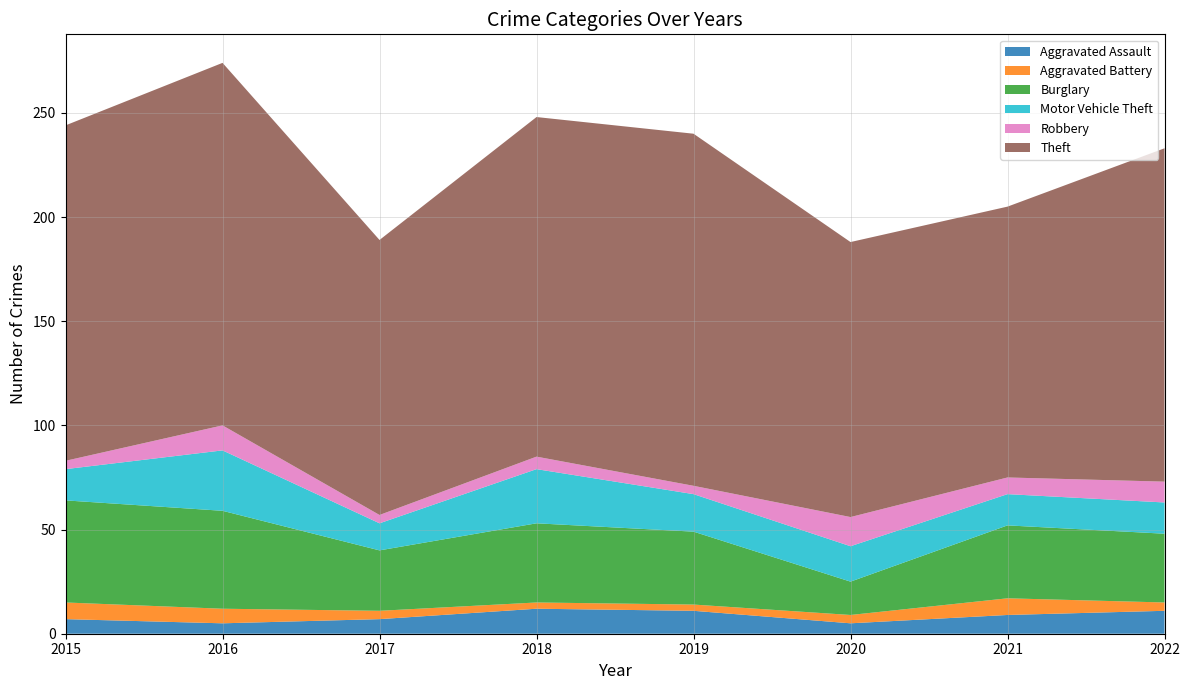

True or false: Theft and Aggravated Battery cross at least once.

False